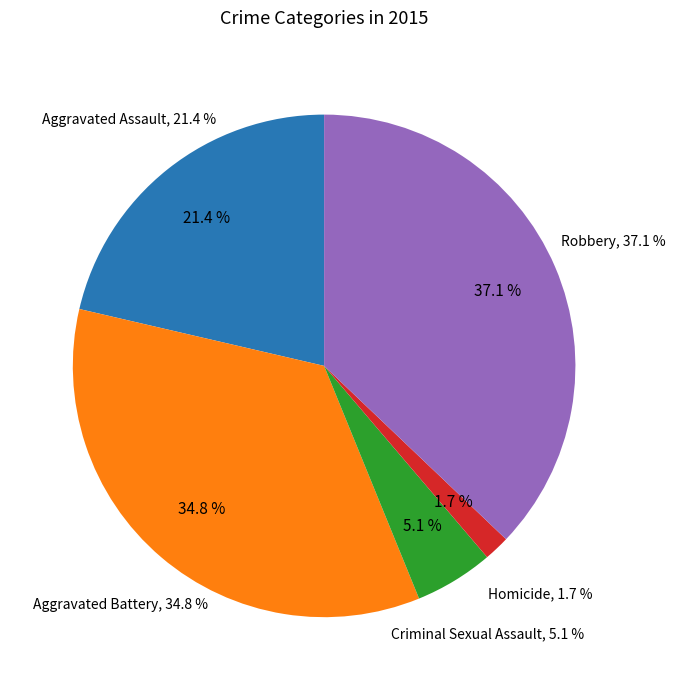

What is the largest slice in the pie chart?

Robbery